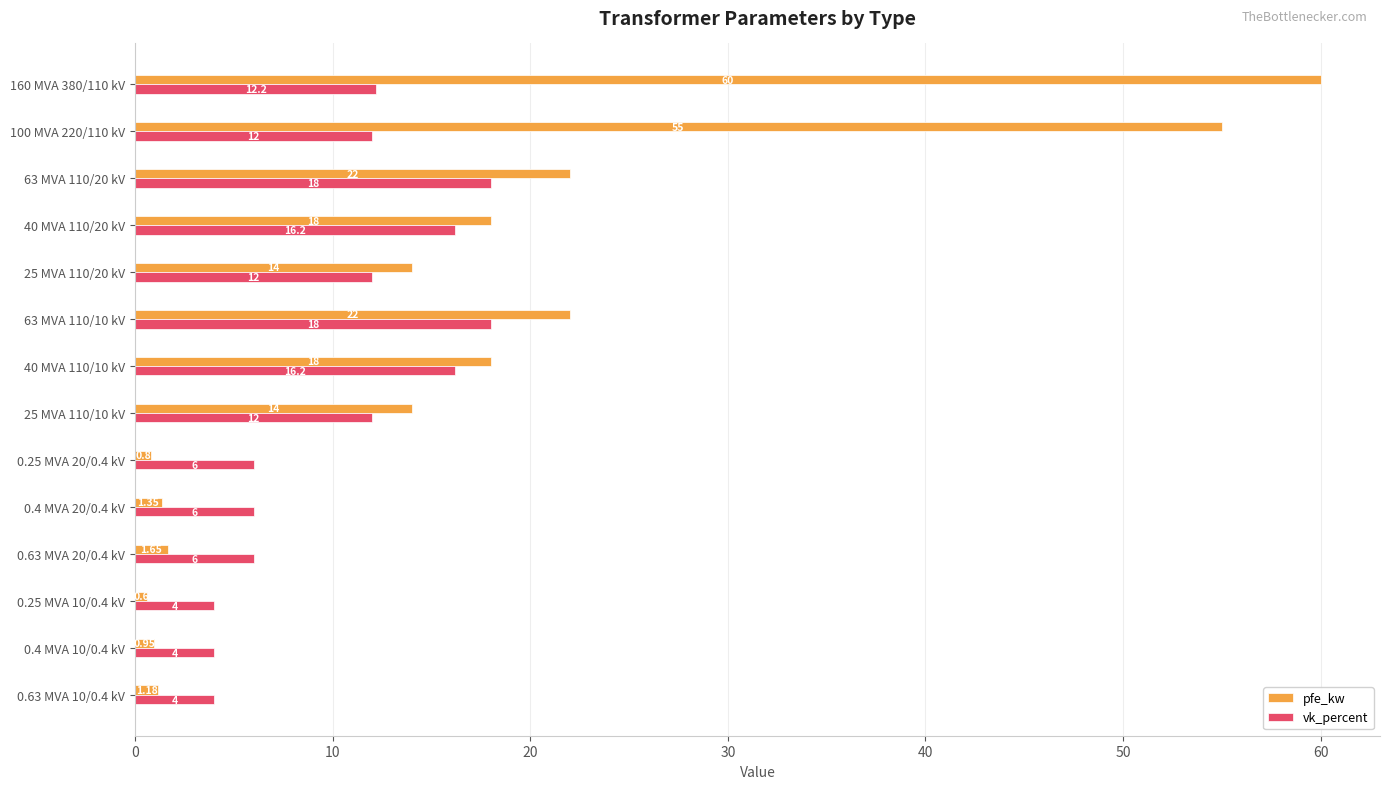

Between 40 MVA 110/20 kV and 25 MVA 110/10 kV, which series saw the biggest shift?

vk_percent